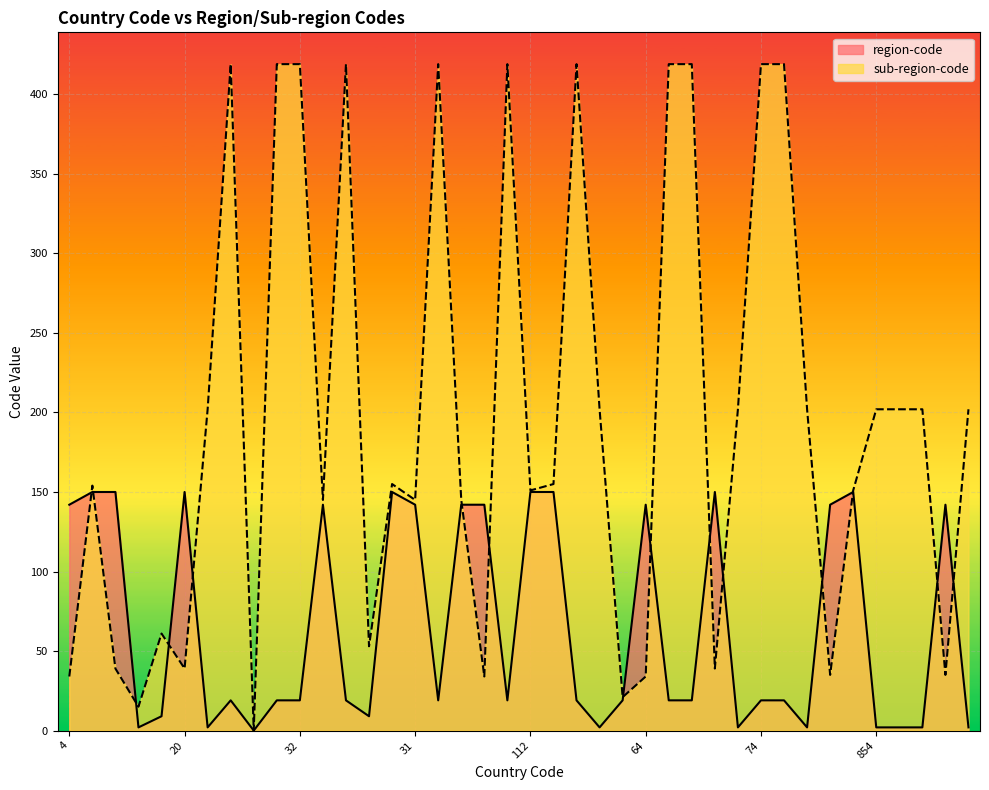

Which category has the highest value in the sub-region-code series?

660